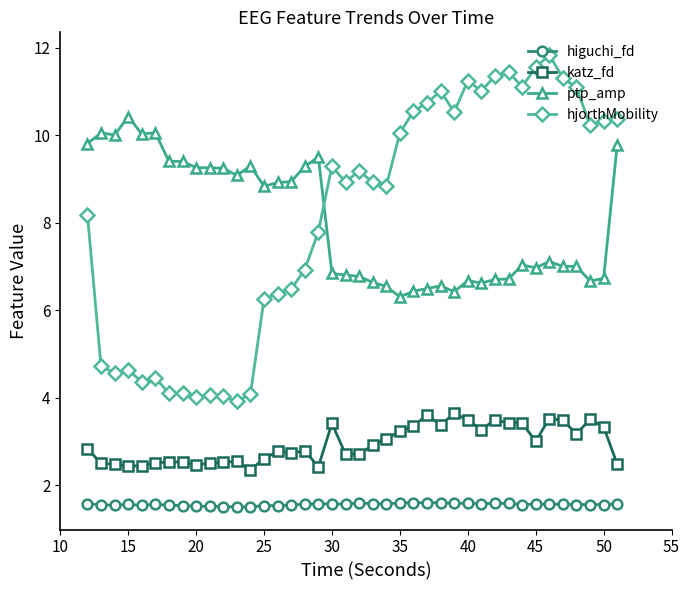

What is the lowest value of the higuchi_fd series?

1.5